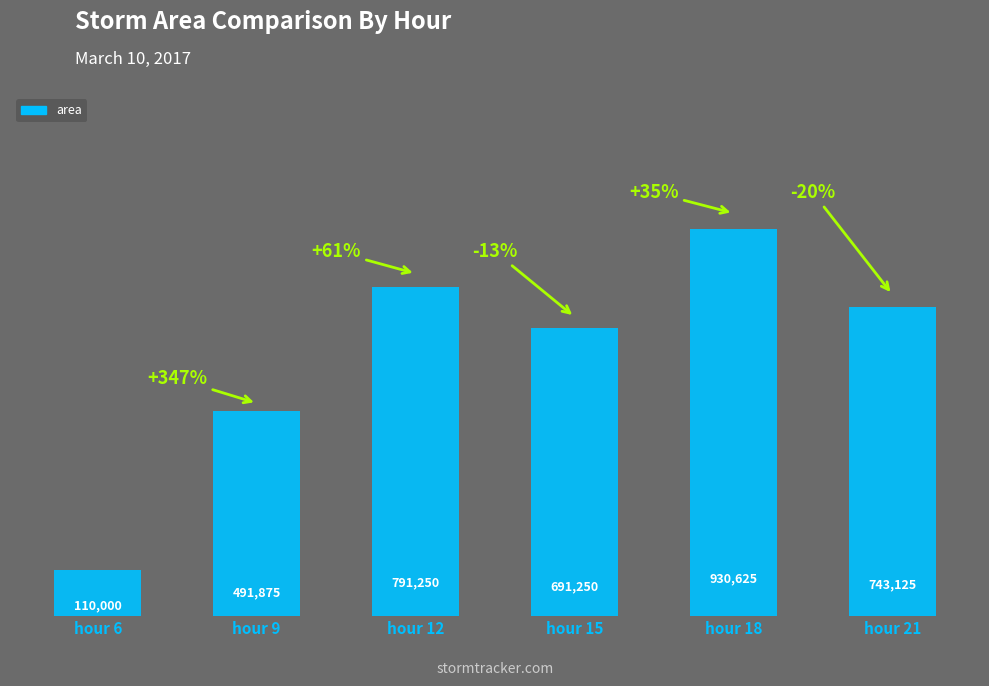

At which category does the chart reach its minimum across all series?

hour 6